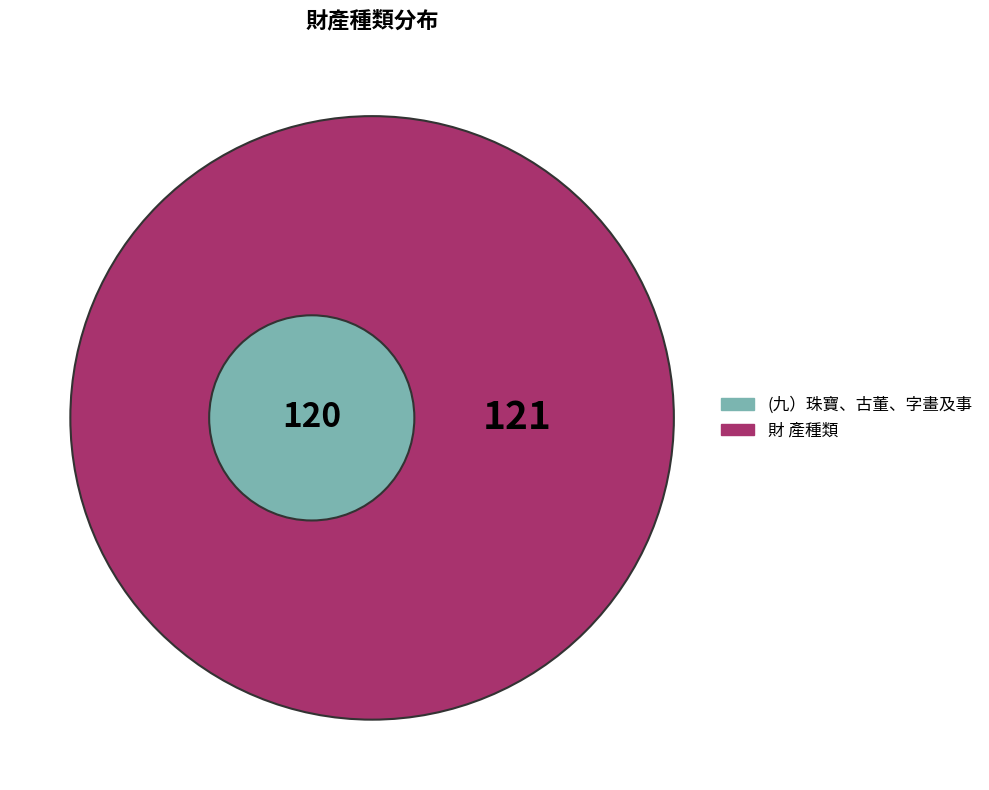

Rank the categories by value from lowest to highest.

(九）珠寶、古董、字畫及事, 財 產種類